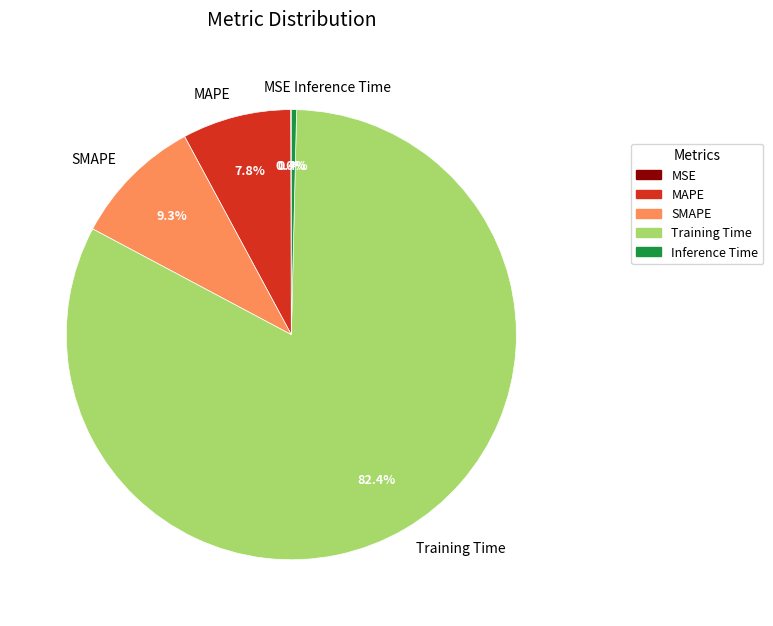

Which category has the biggest portion of the pie?

Training Time